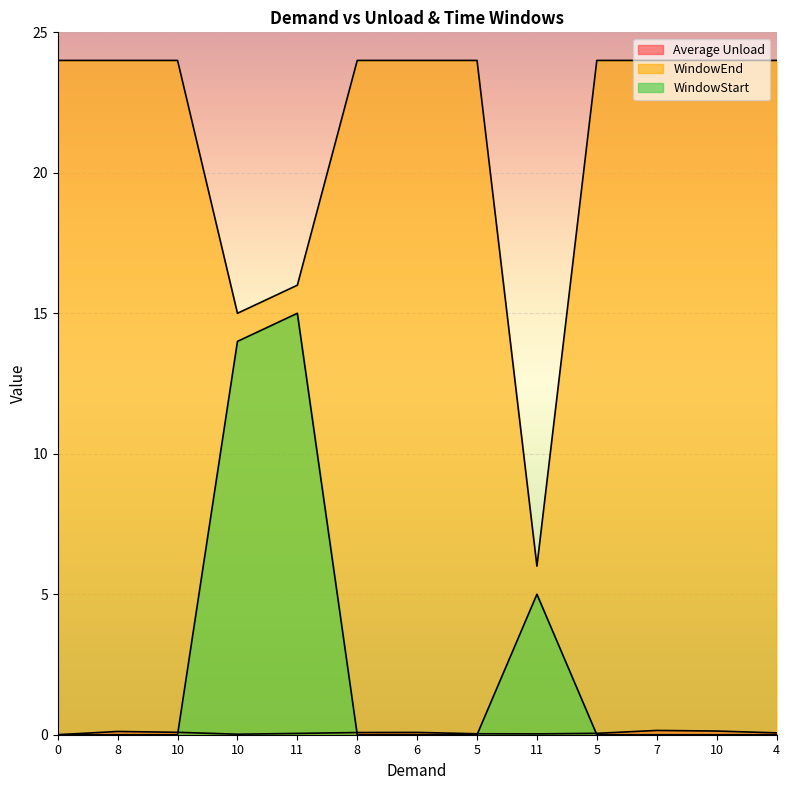

At which category does Average Unload reach its first local valley?

10